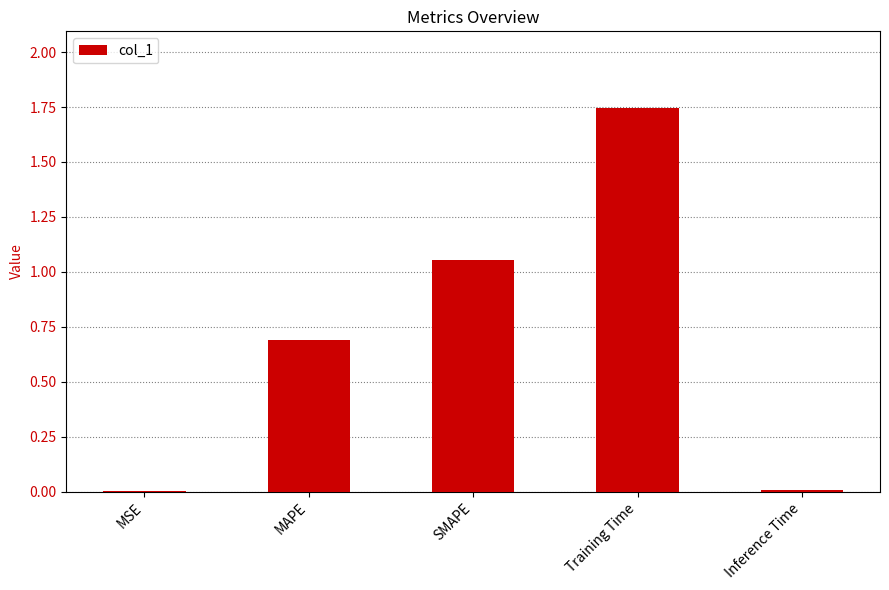

True or false: the data shows 0.7 at MAPE.

True